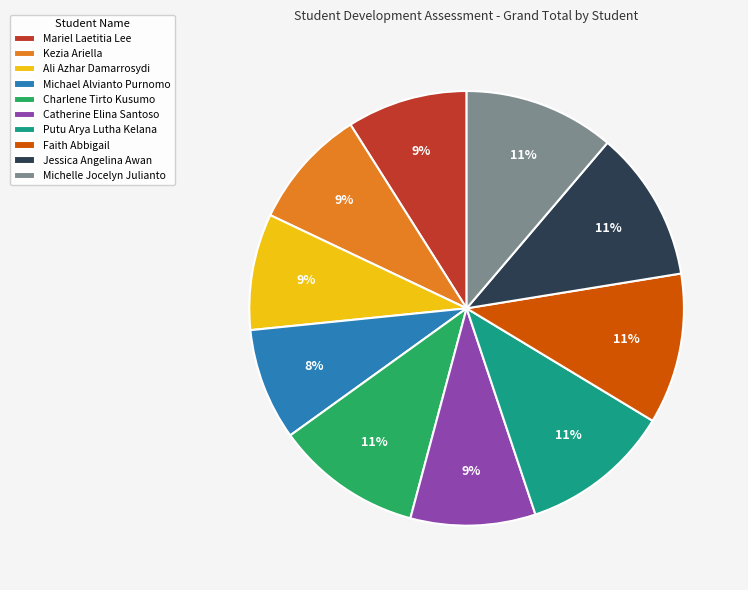

To the nearest percent, what portion does Michelle Jocelyn Julianto represent?

11%